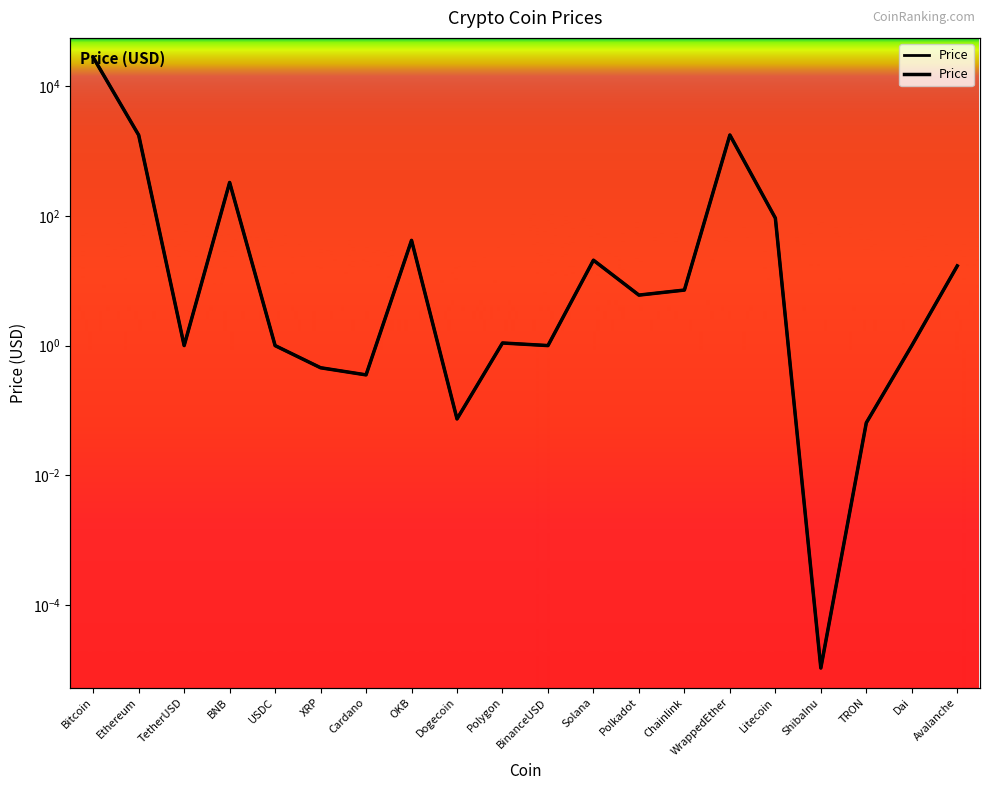

True or false: the data shows 0.3 at BinanceUSD.

False